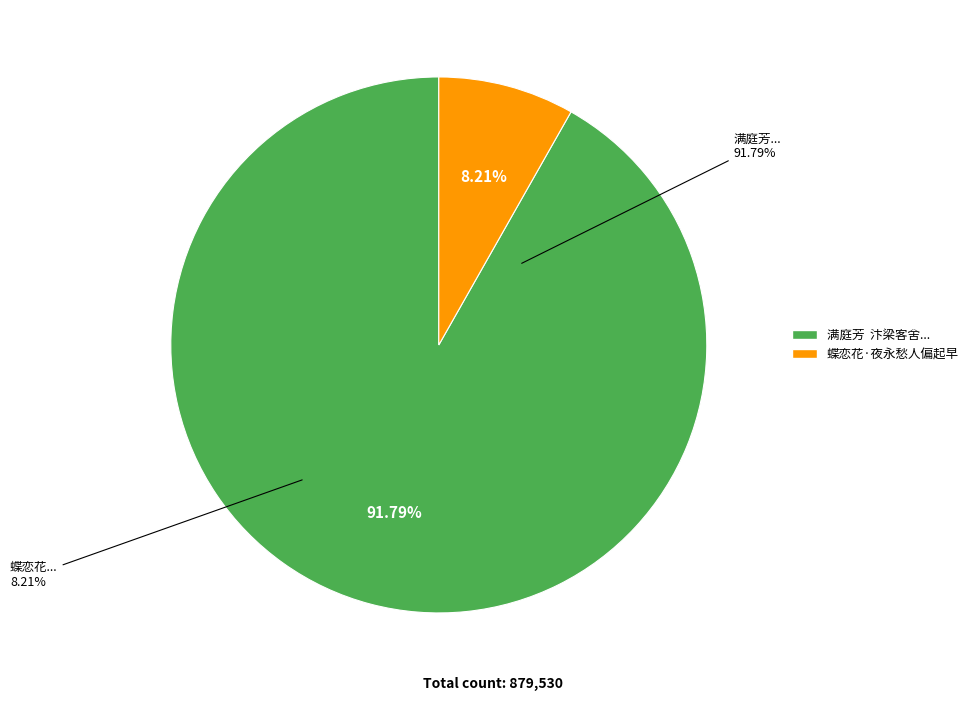

Count the number of slices in the pie.

2